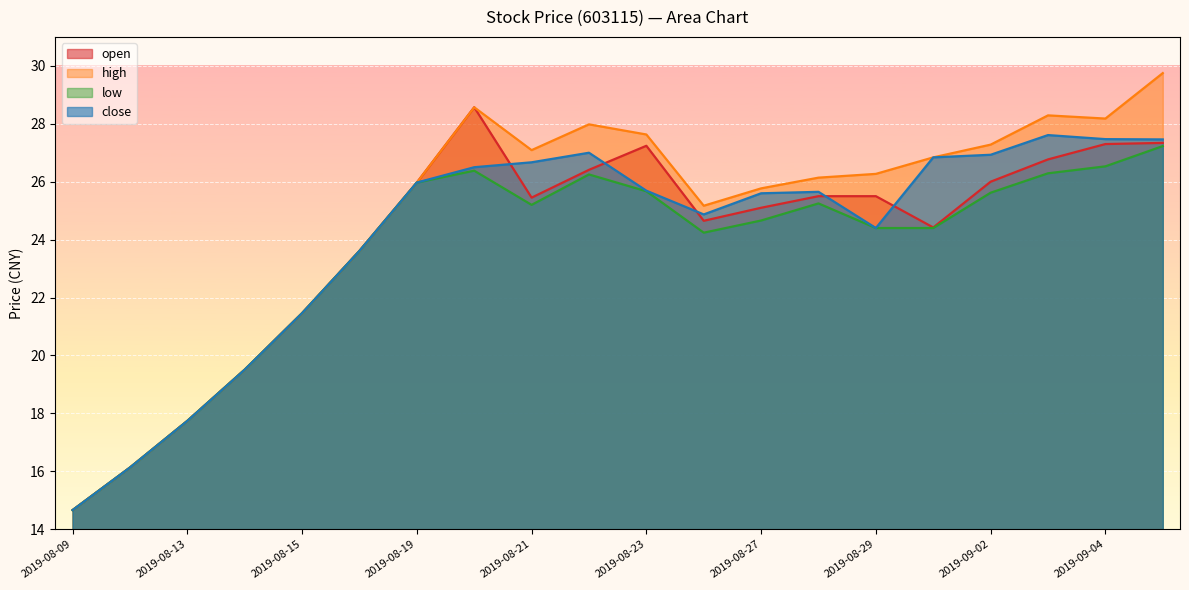

What is the maximum value for high?

29.8